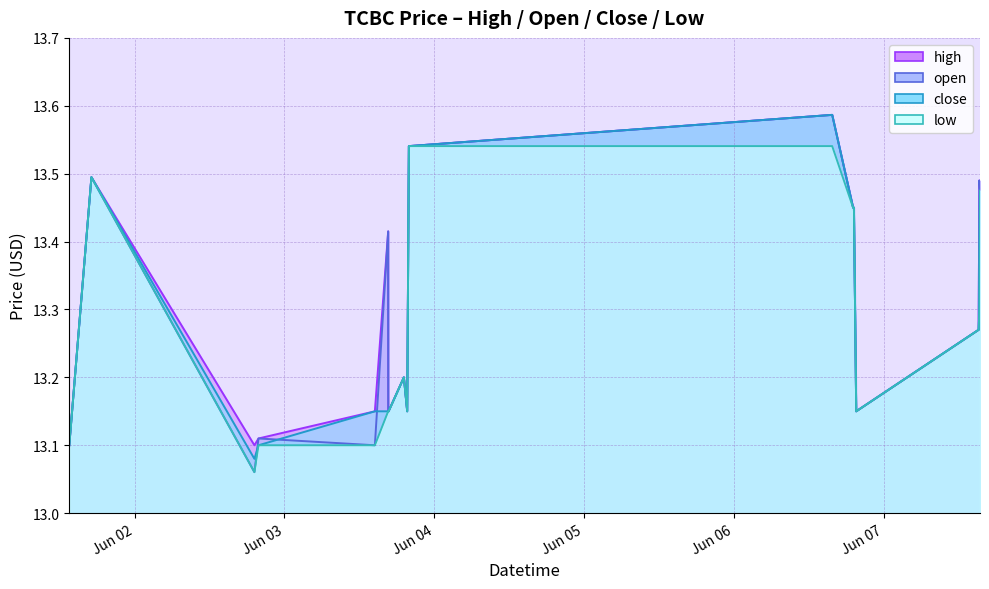

How many series are shown in this chart?

4